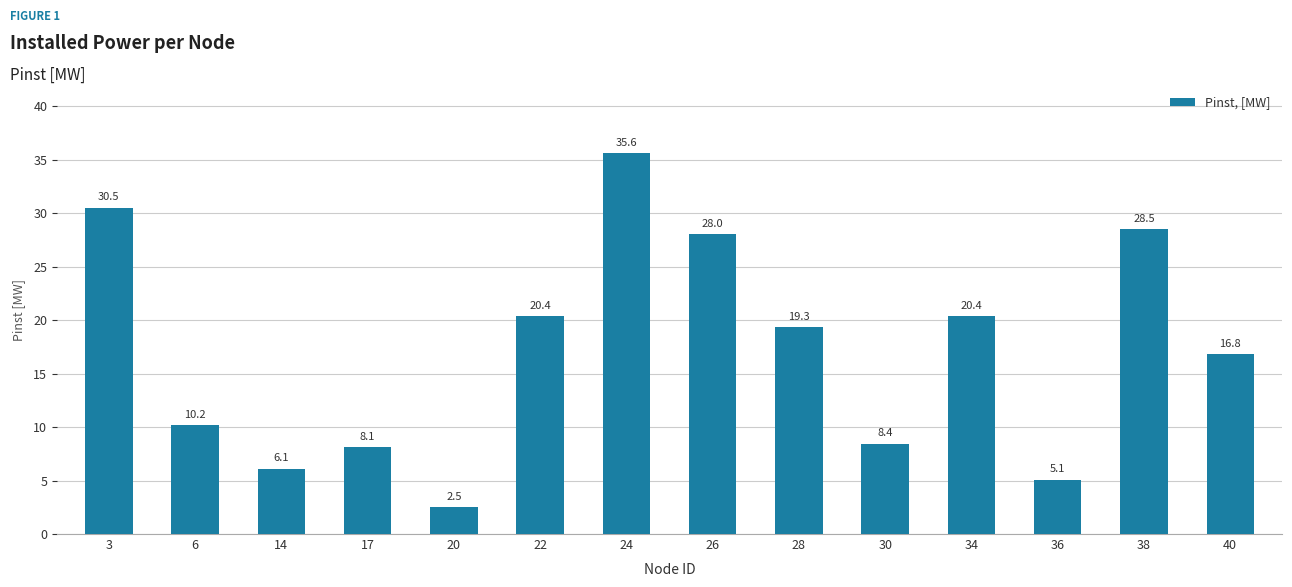

What is the average value?

17.1